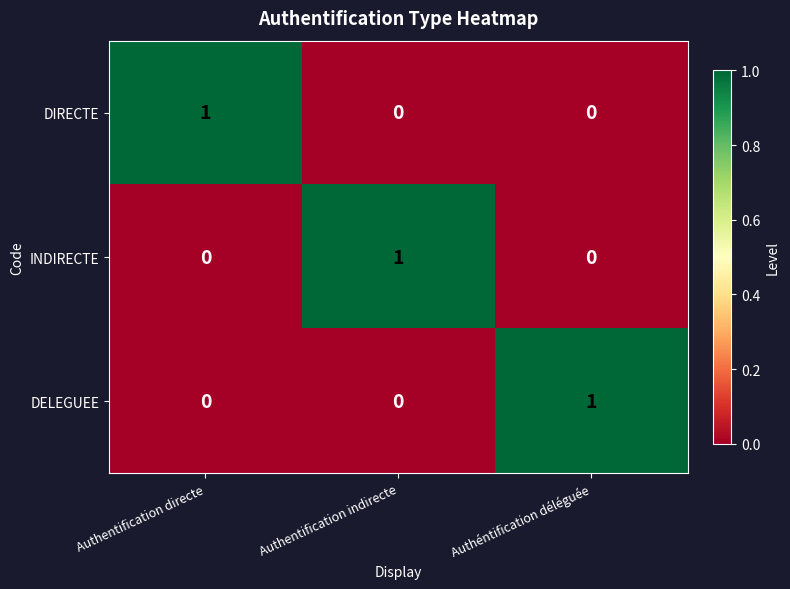

Which category has the highest value in the DELEGUEE series?

Authéntification déléguée